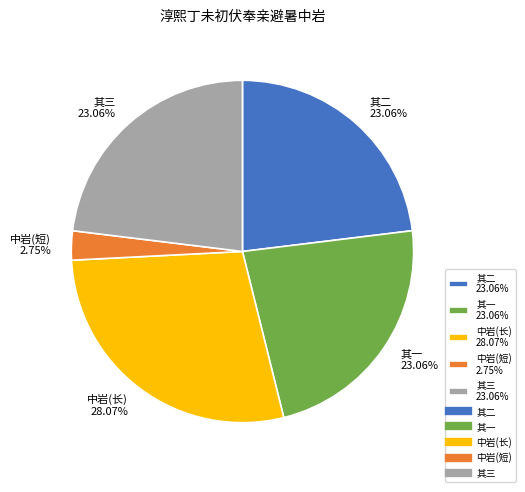

Do 其一 23.06% and 中岩(短) 2.75% together represent more than half of the pie?

No